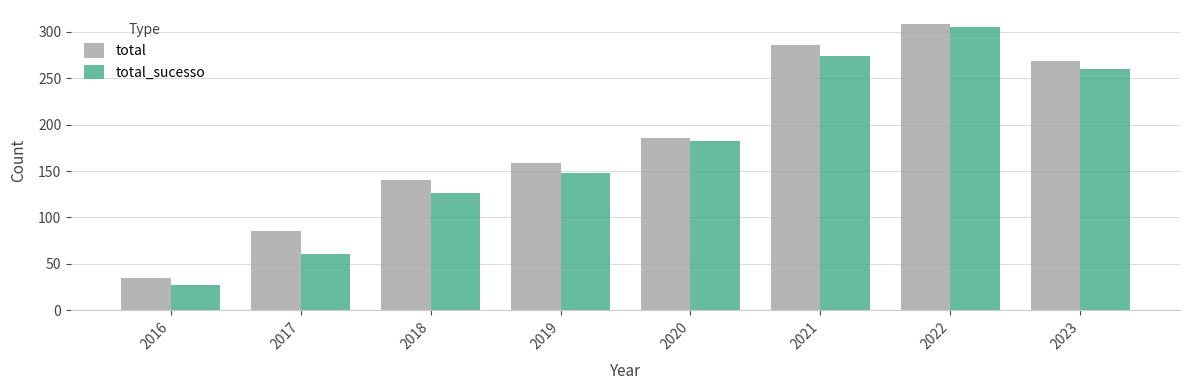

The value of total at 2022 is 308. True or false?

True